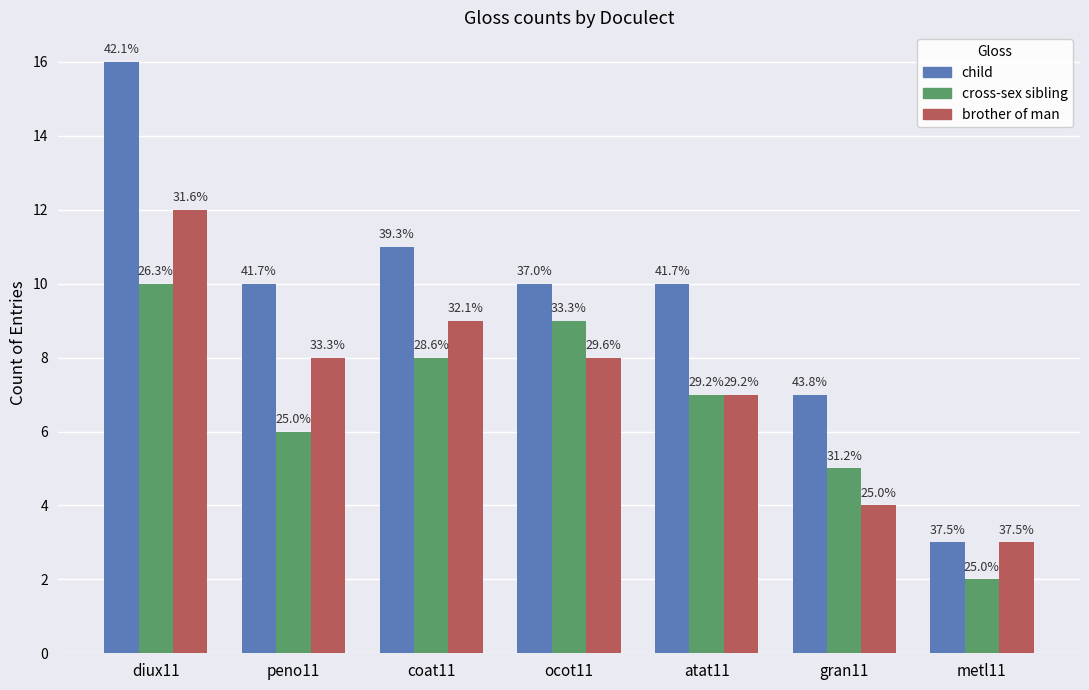

Read the brother of man value at diux11.

12